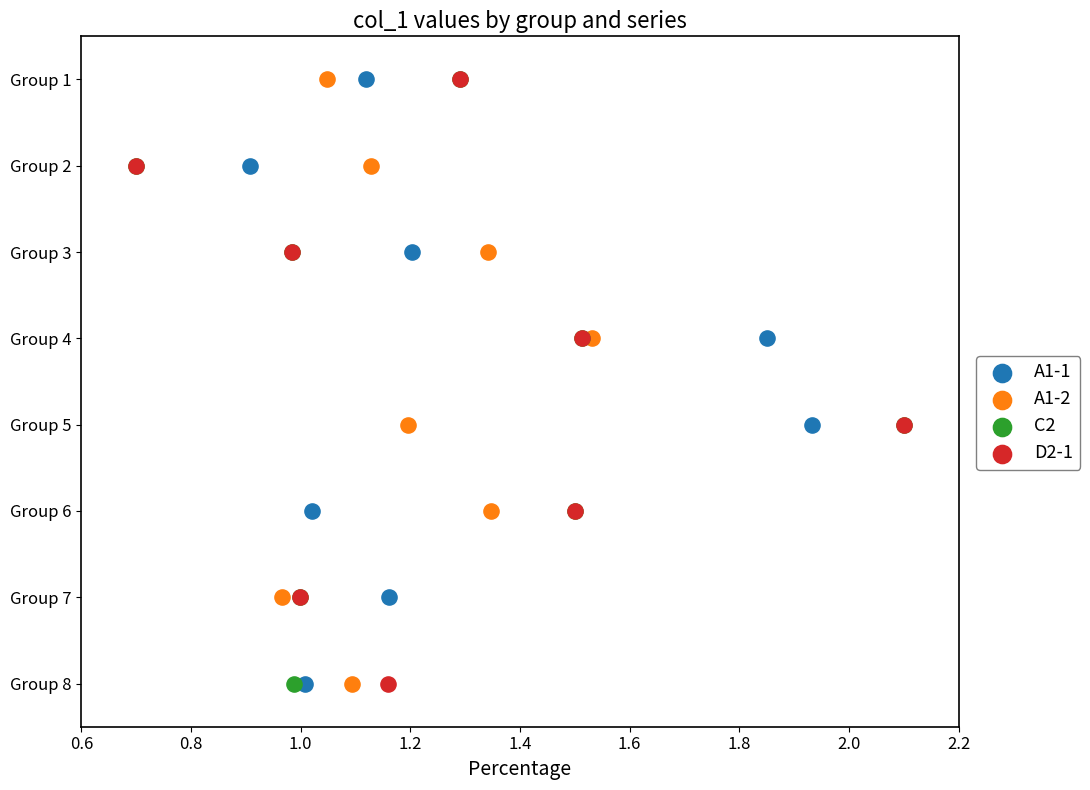

What are all the series names shown in the legend?

A1-1, A1-2, C2, D2-1